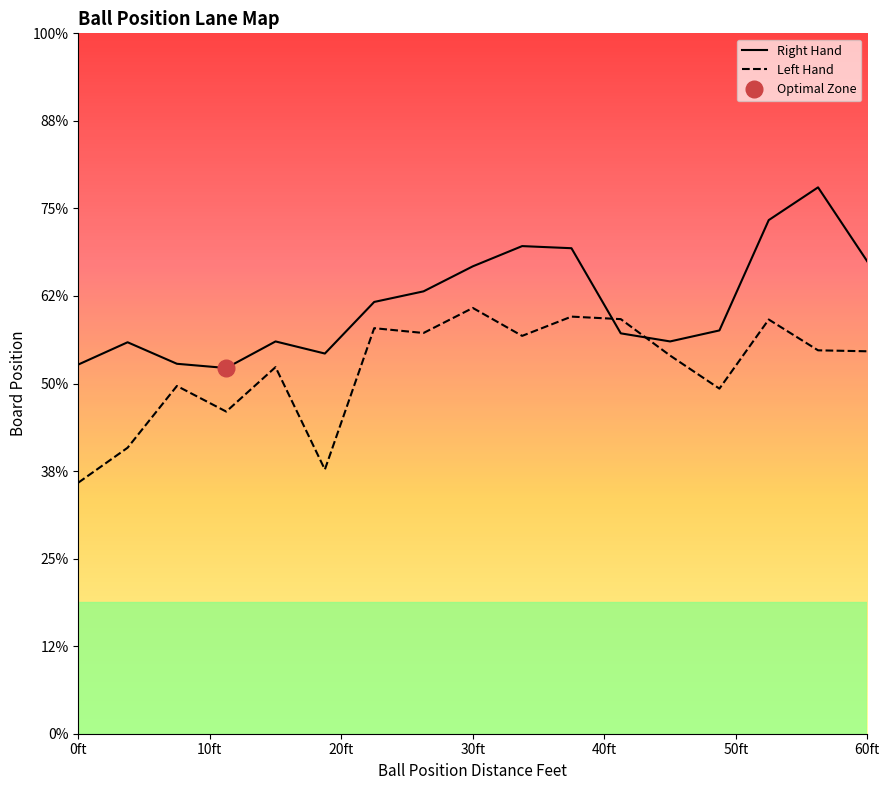

True or false: Left Hand has a value of 28.8 at 20ft.

False